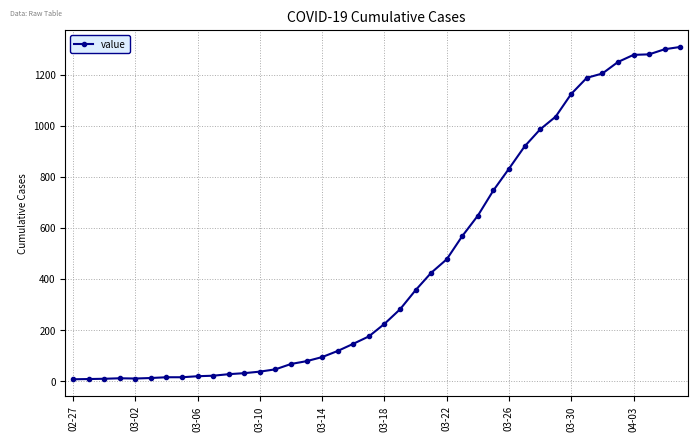

What is the sum of all values?

18379